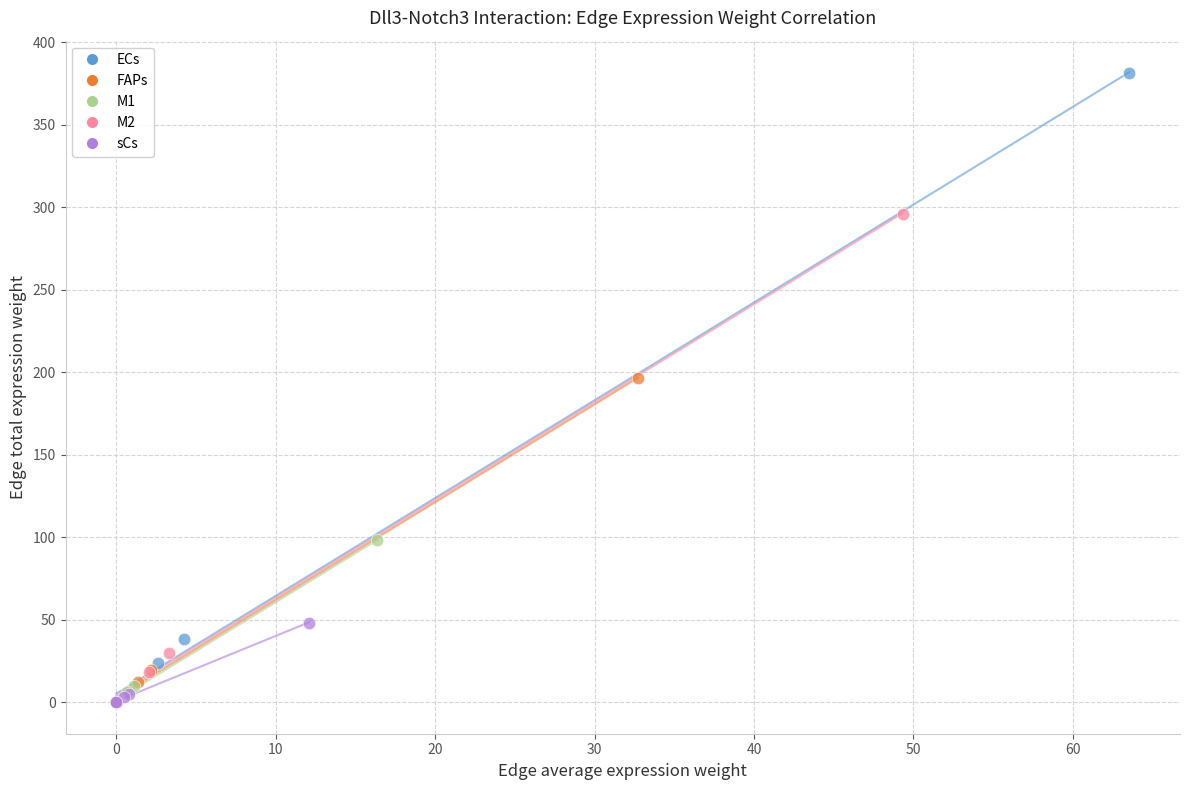

What are all the series names shown in the legend?

ECs, FAPs, M1, M2, sCs